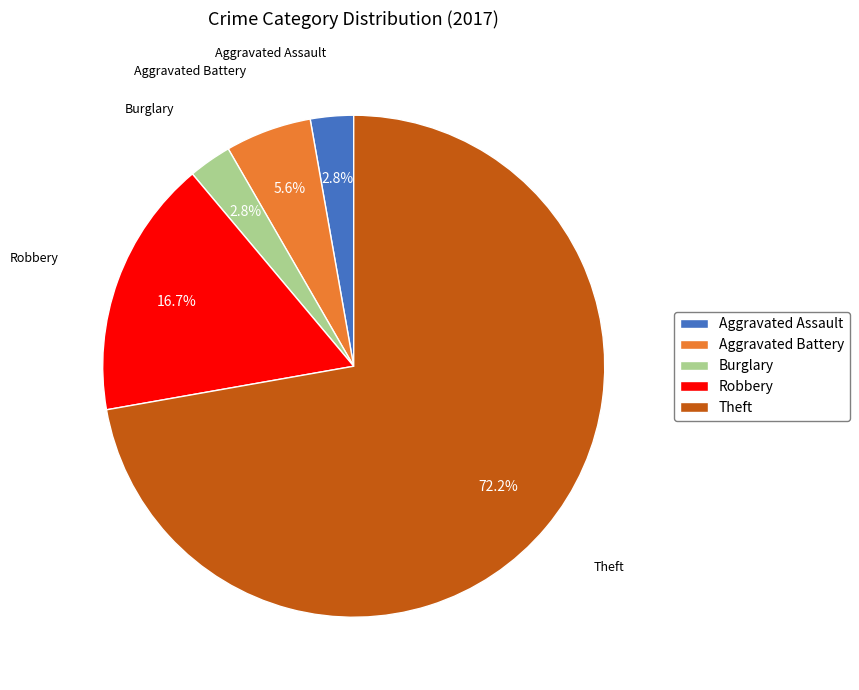

What portion of the pie excludes Aggravated Assault?

97.2%